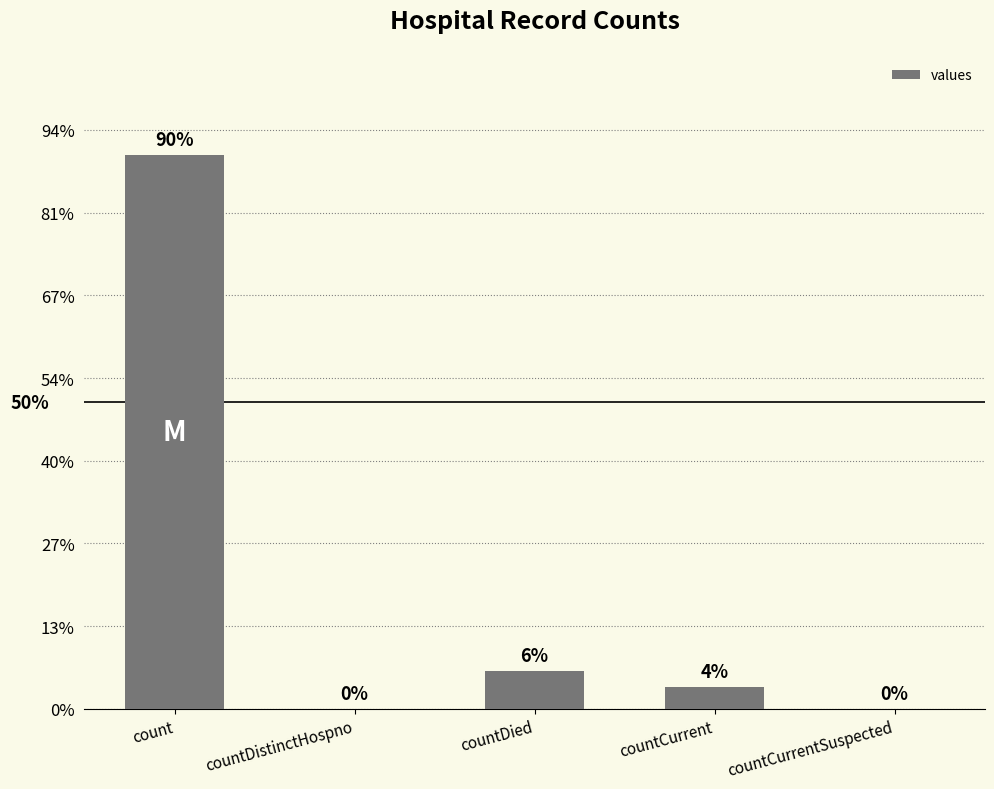

Which label corresponds to the smallest value in the chart?

countDistinctHospno